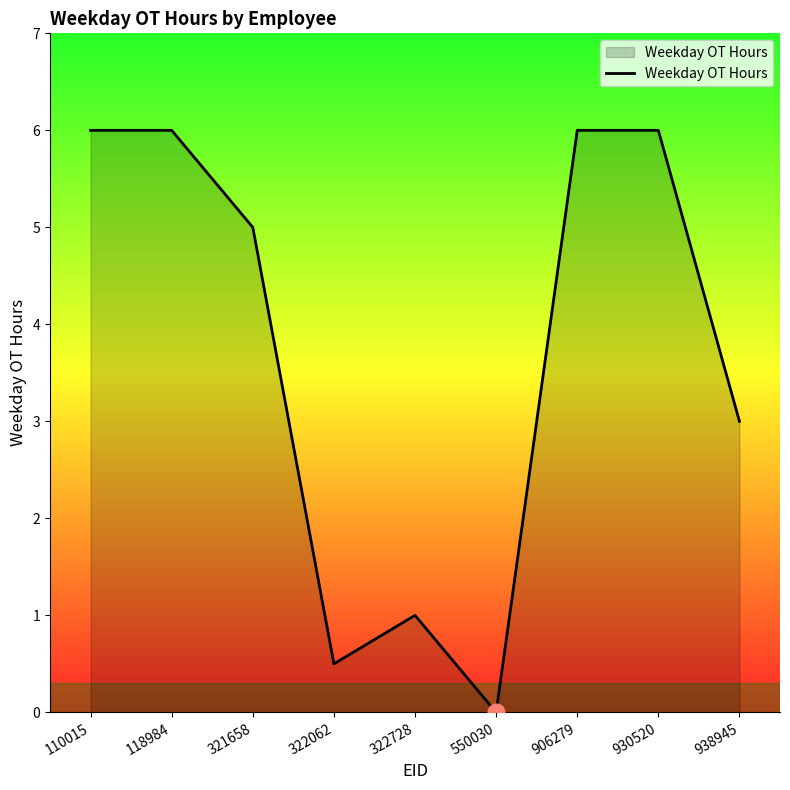

Reading left to right, extract all data points from this chart.

6.0	6.0	5.0	0.5	1.0	0.0	6.0	6.0	3.0